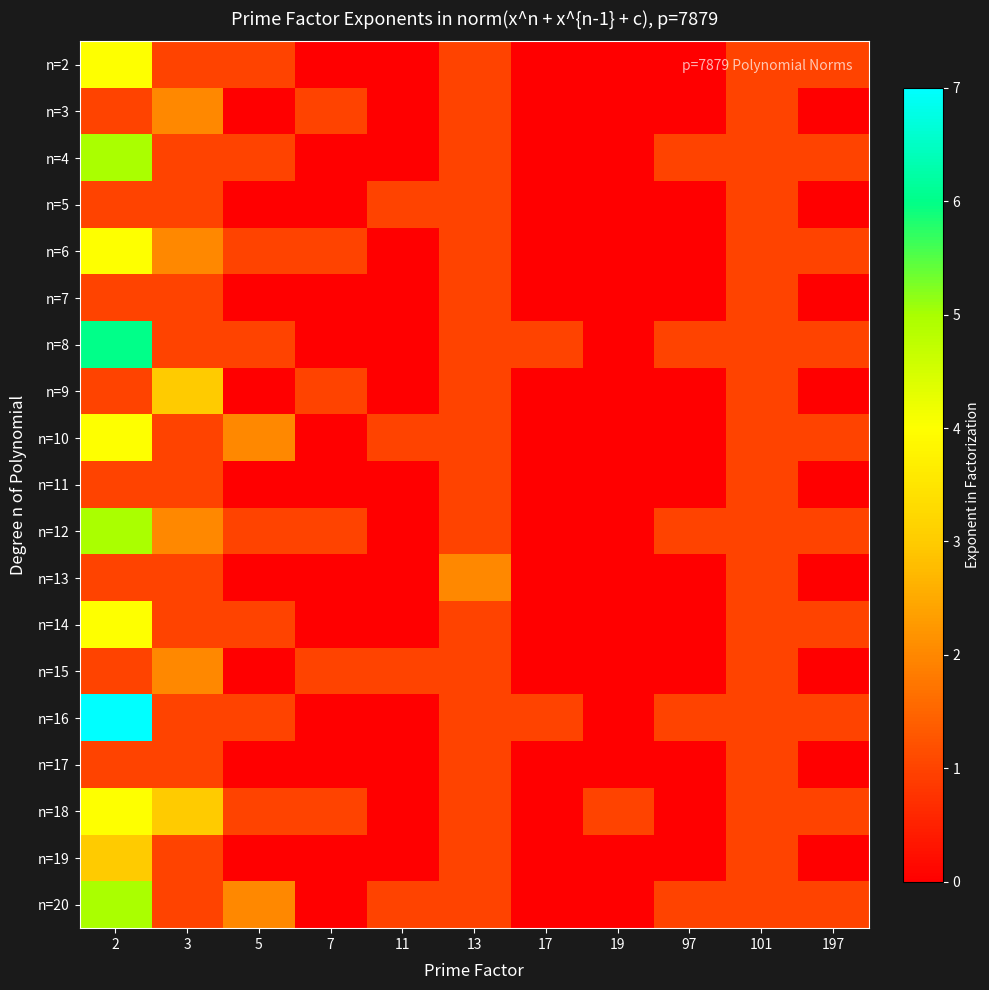

Which has a higher value, 11 or 7?

11